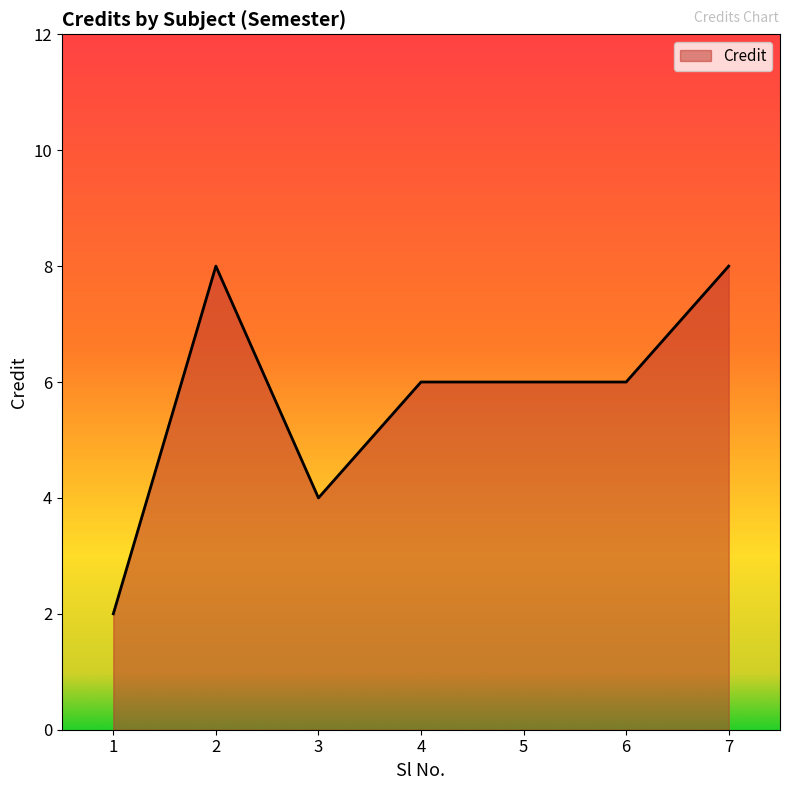

How many lines are shown in the chart?

1